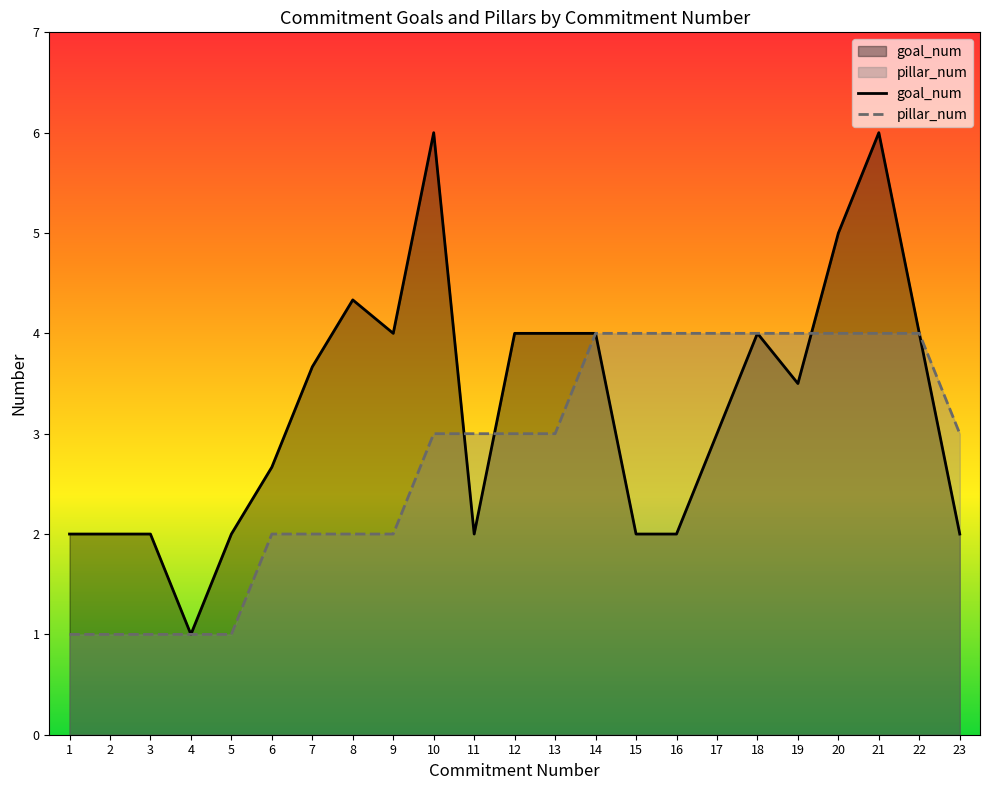

The value of pillar_num at 14 is 1.1. True or false?

False